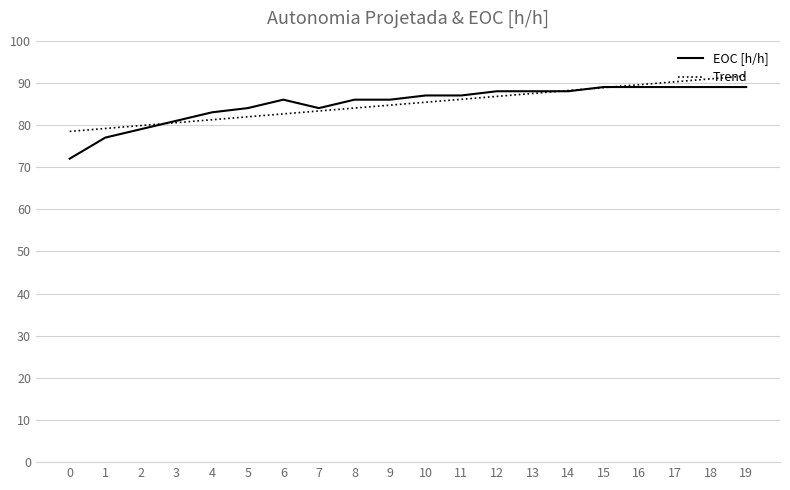

What value does the Trend series have at 5?

81.9